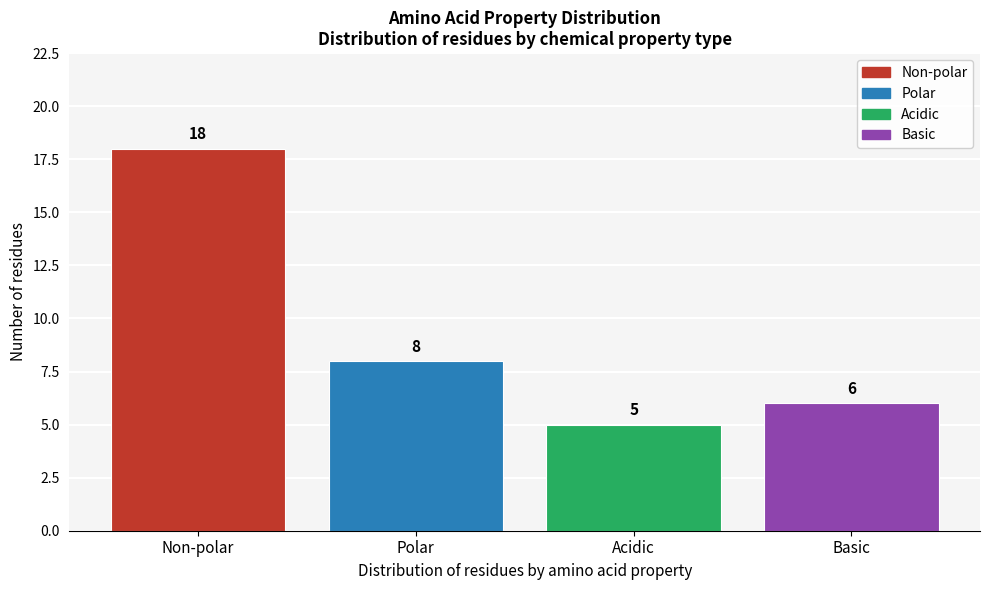

Reading left to right, what are all the values shown in this chart?

Non-polar=18	Polar=8	Acidic=5	Basic=6